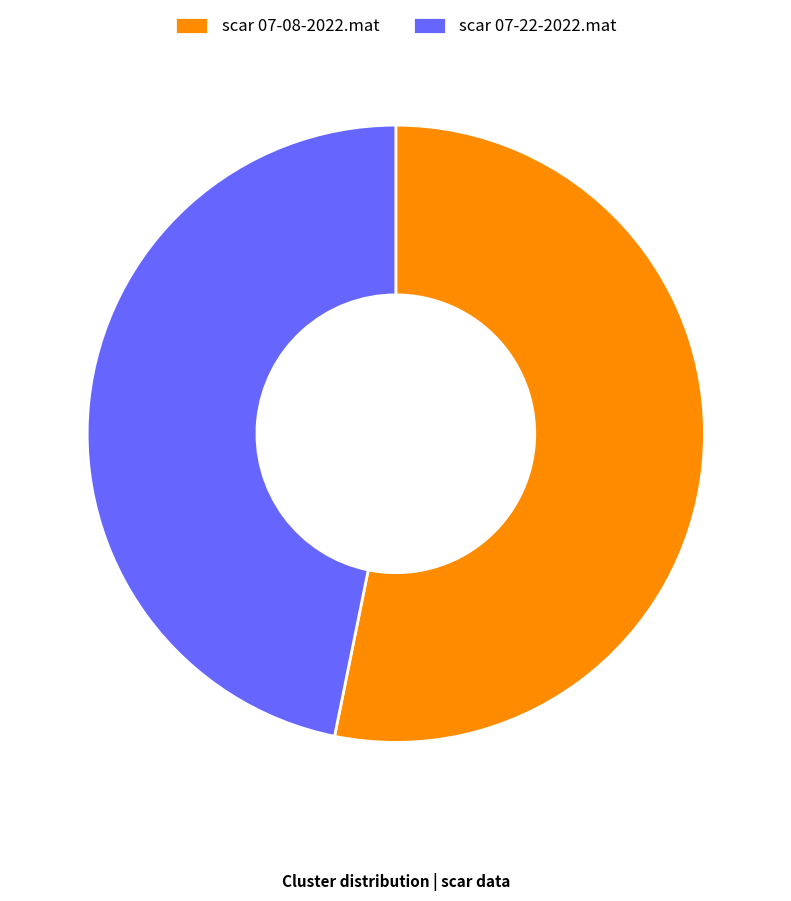

Which slice is the largest?

scar 07-08-2022.mat